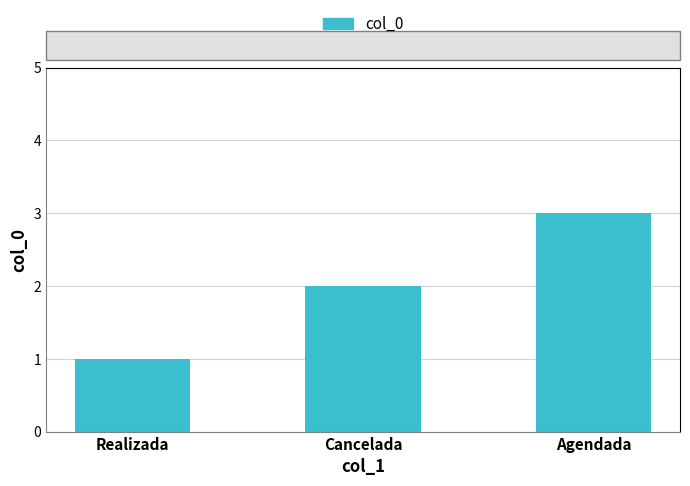

Rank the categories by value from lowest to highest.

Realizada, Cancelada, Agendada